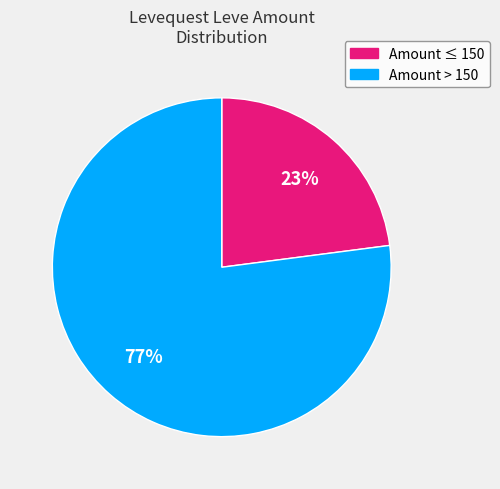

To the nearest percent, what is the difference between the largest and smallest slice percentages?

54%